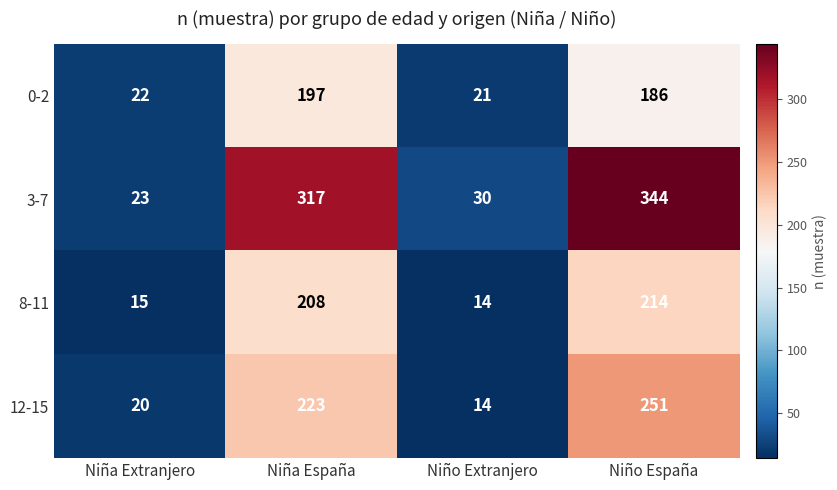

Rank the series by their maximum value, from lowest to highest.

0-2, 8-11, 12-15, 3-7